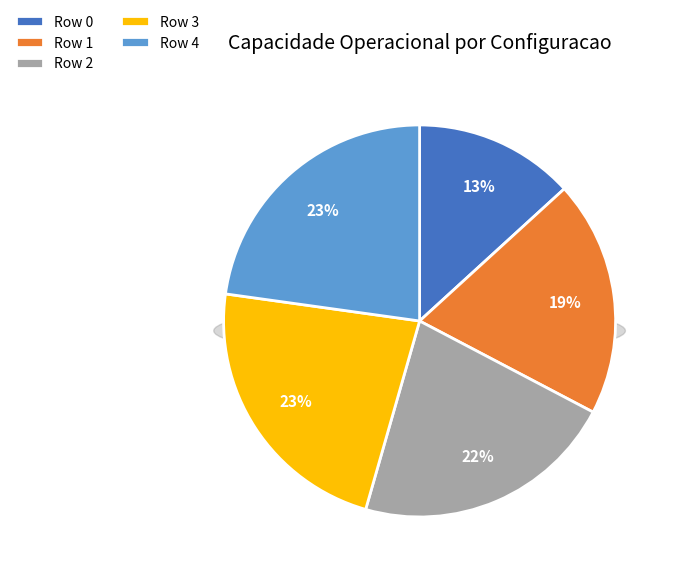

How many segments does this pie chart have?

5